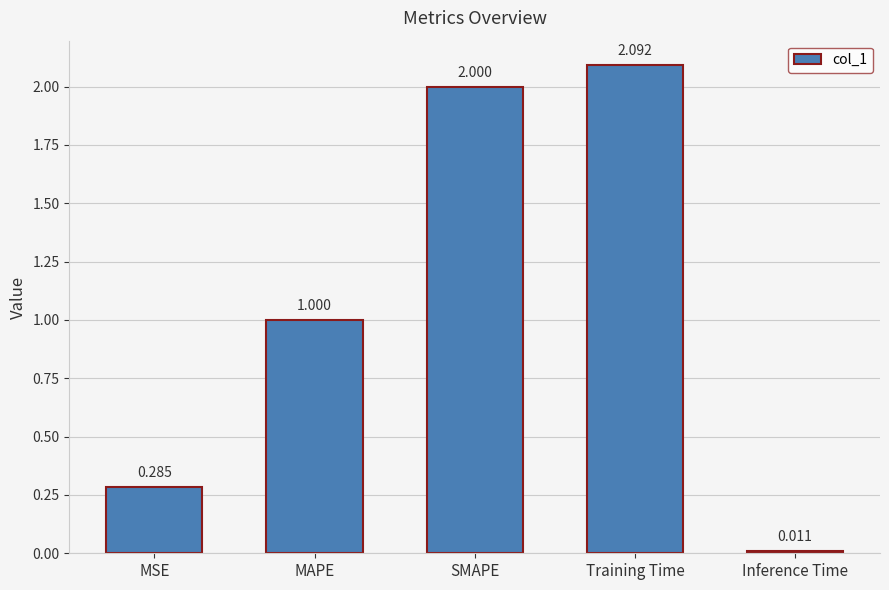

At which category does the chart reach its minimum across all series?

Inference Time